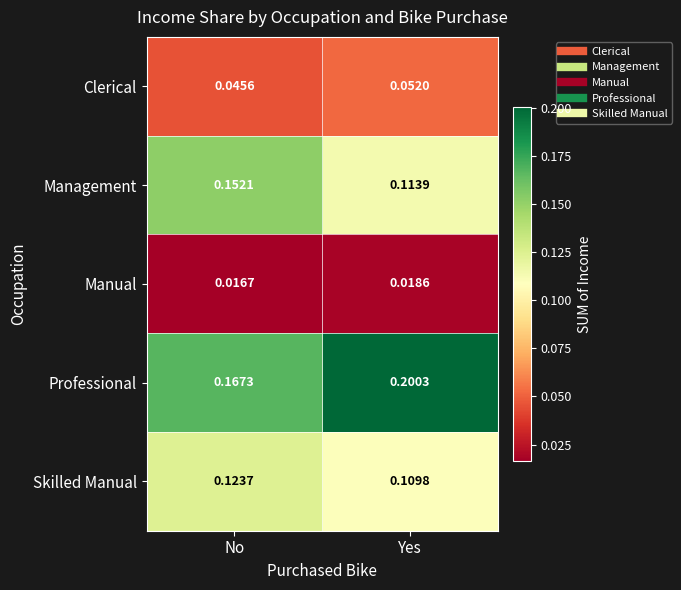

Is the value of Professional at Yes greater than the value of Manual at Yes?

Yes